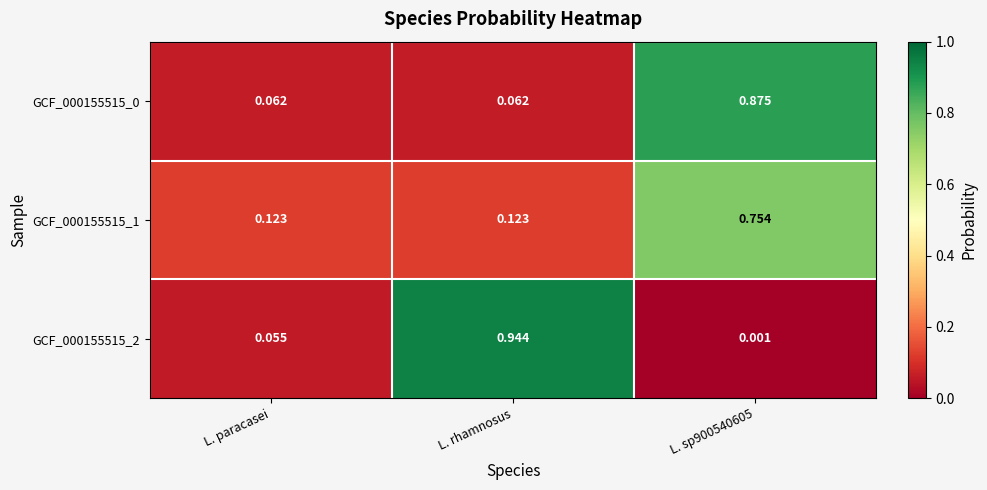

Which category has the highest value in the GCF_000155515_2 series?

L. rhamnosus